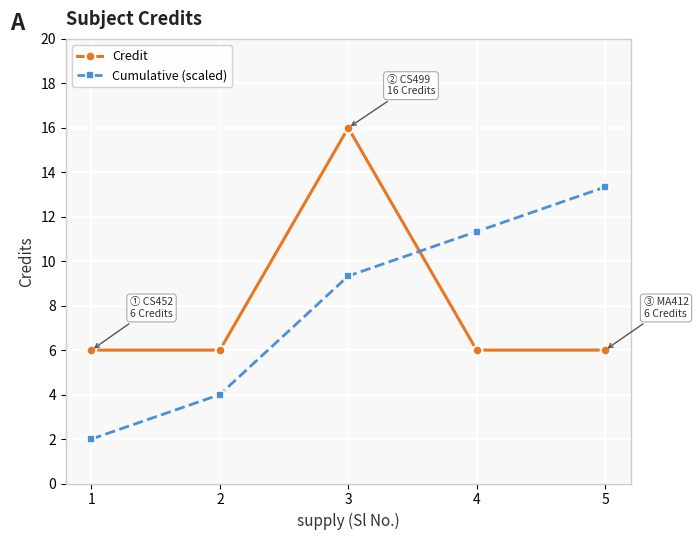

What is the maximum value shown in the chart?

16.0